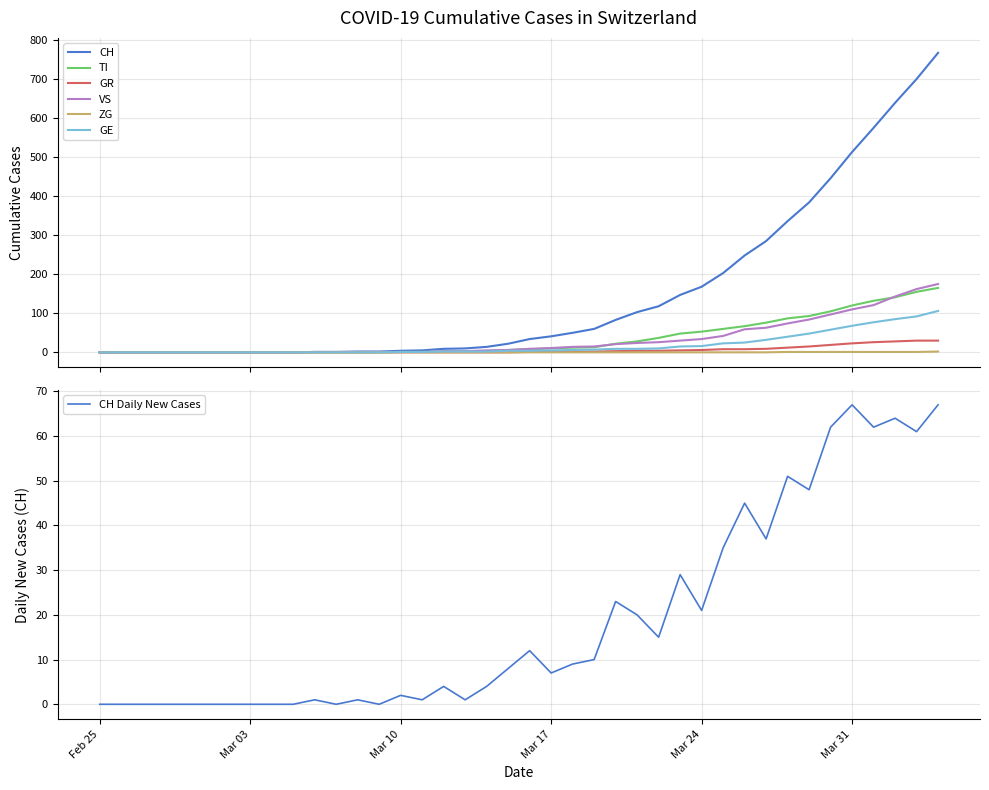

True or false: ZG has more than 0 interior local peaks.

False